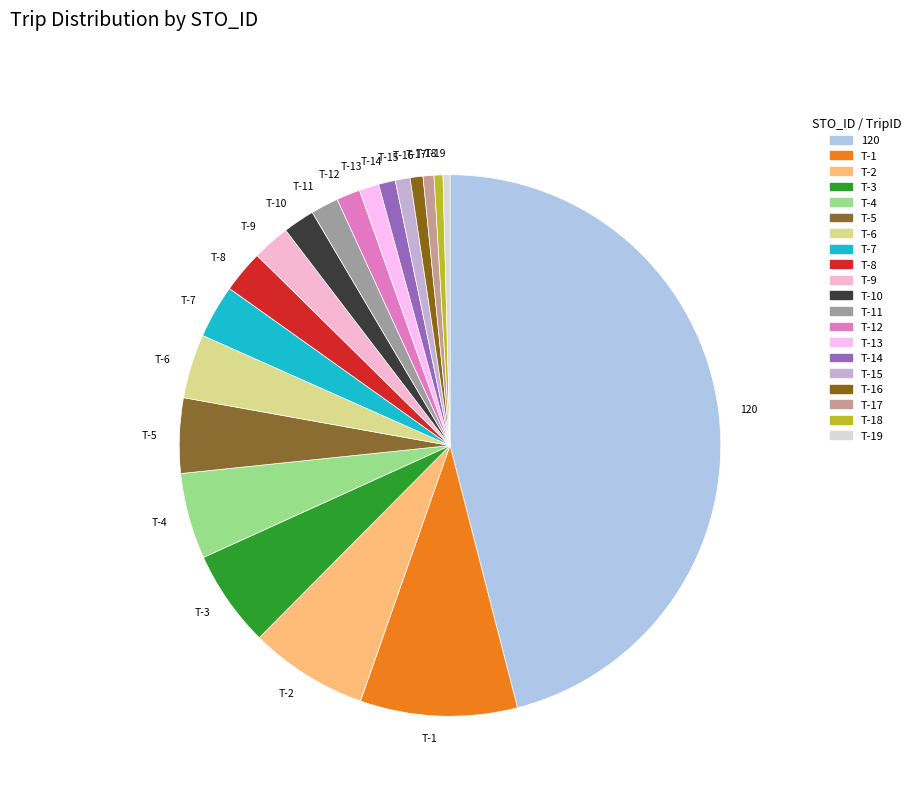

Is the sum of T-16 and T-3 greater than half?

No